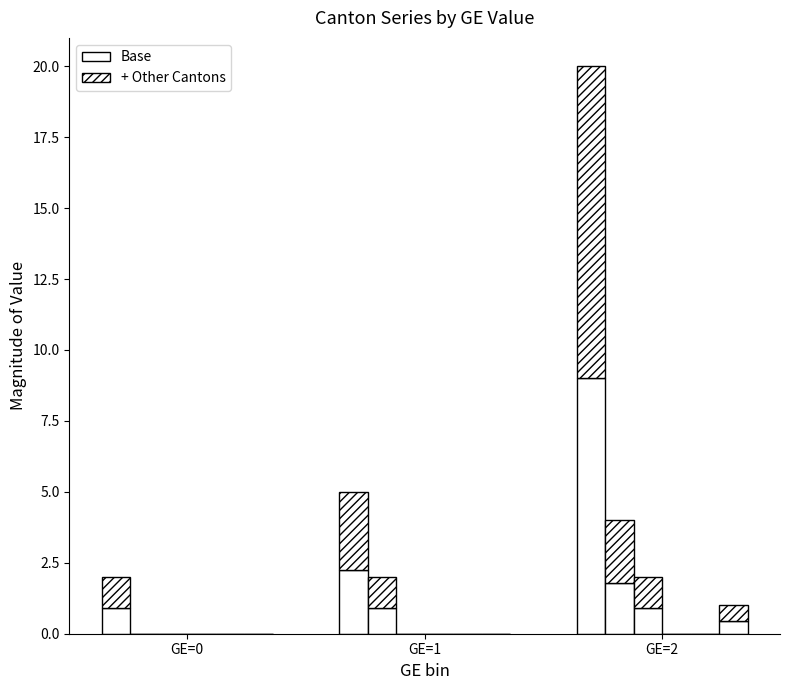

True or false: CH has a value of 2.2 at GE=1.

True